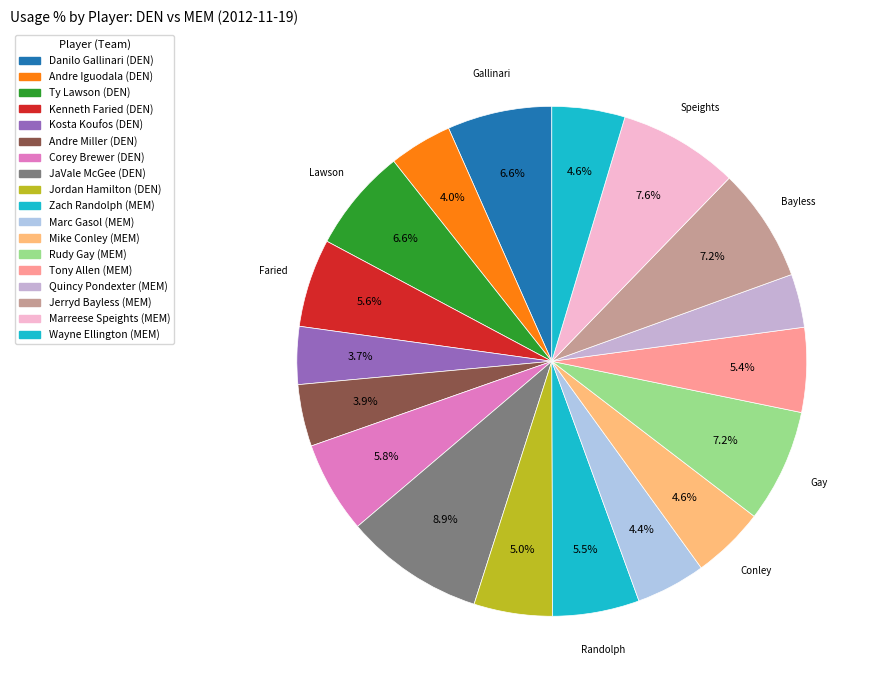

How many segments does this pie chart have?

18